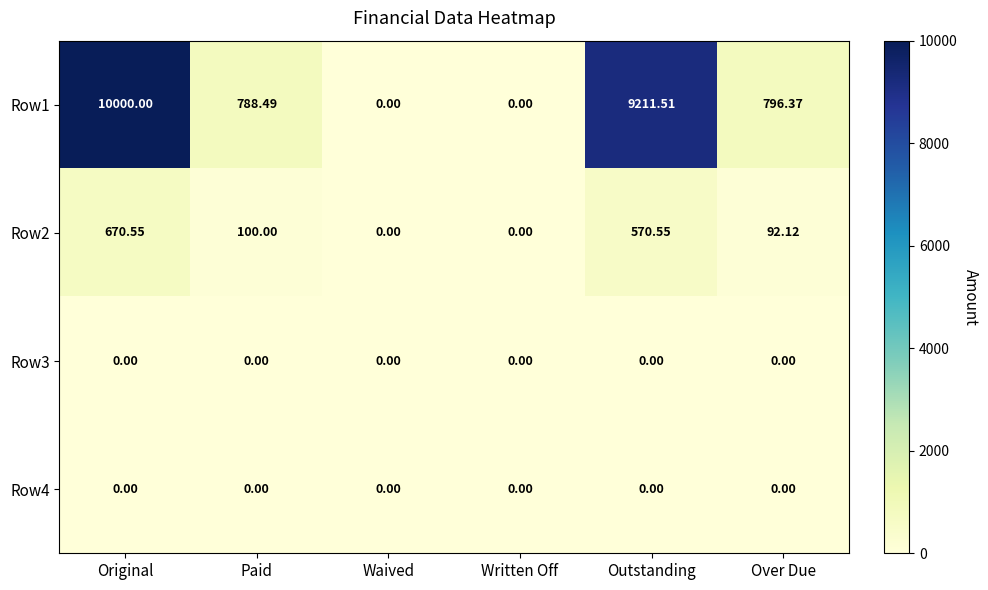

At which category does the chart reach its peak across all series?

Original